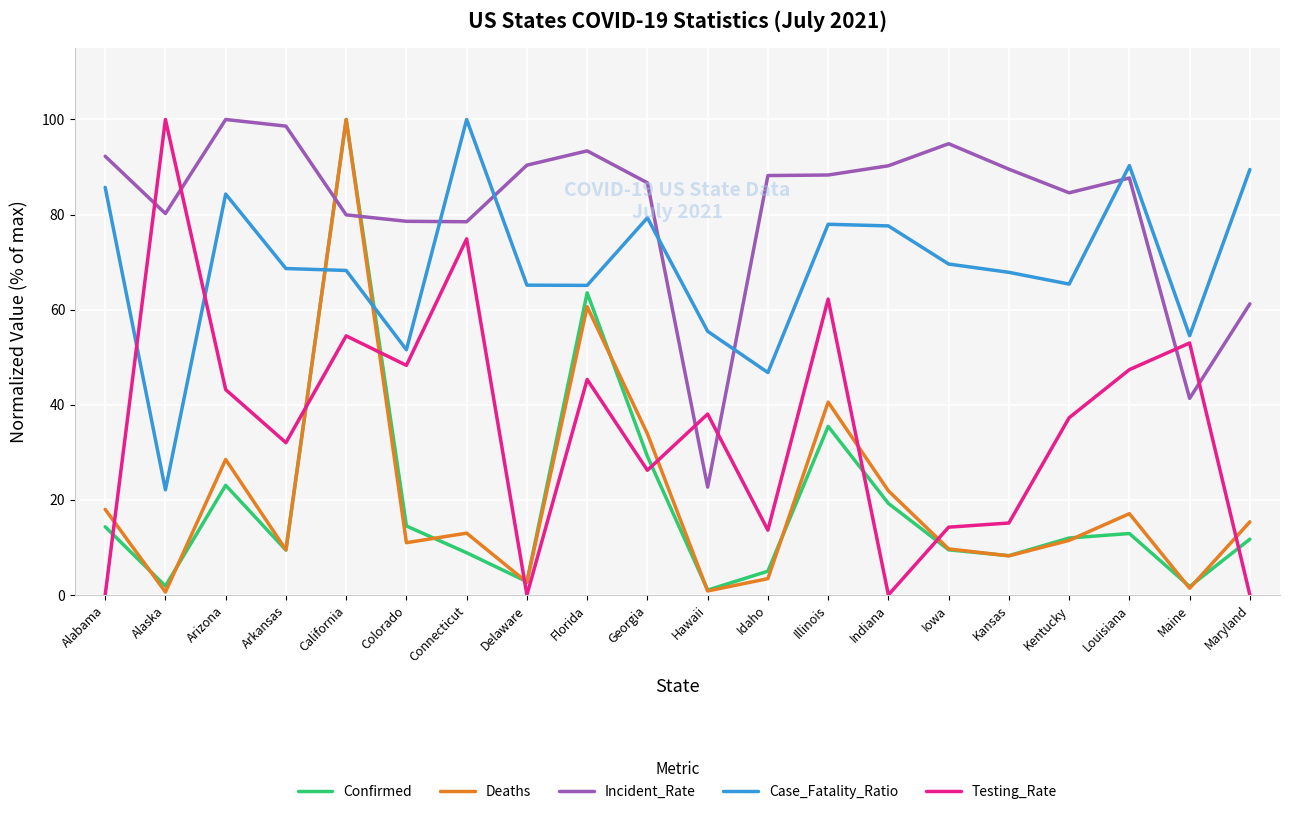

Is the value of Confirmed at California greater than the value of Testing_Rate at Illinois?

Yes